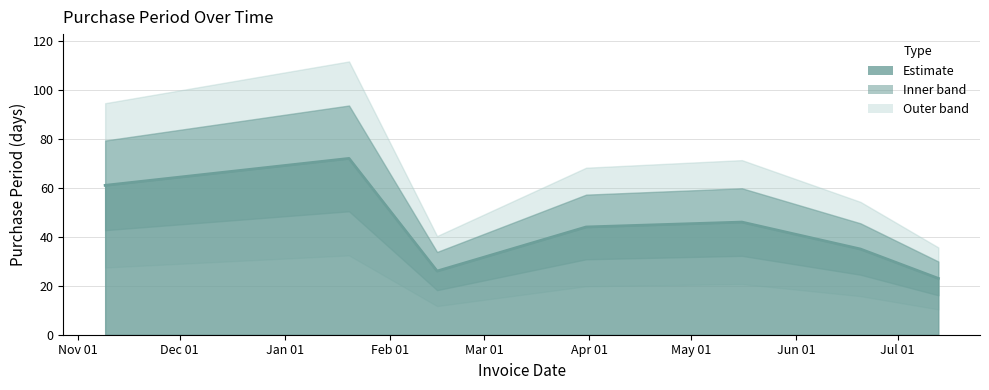

How many values exceed 44?

3